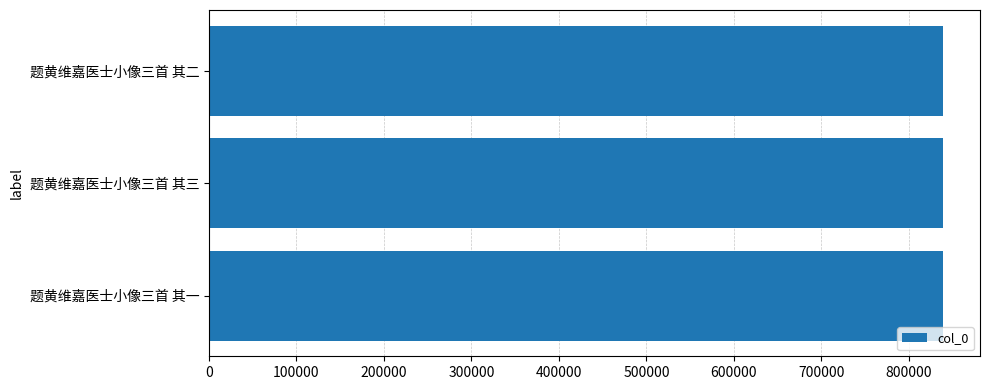

How many values are below 839280?

1